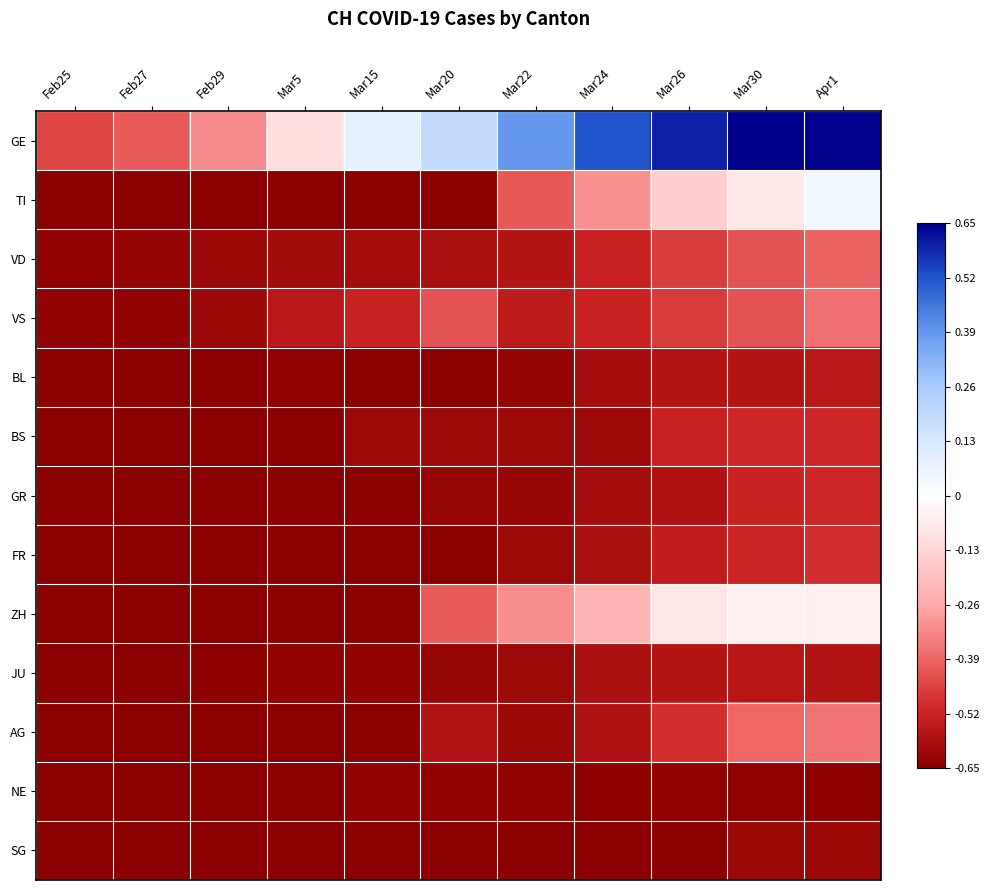

Which series has the largest range (max minus min)?

GE